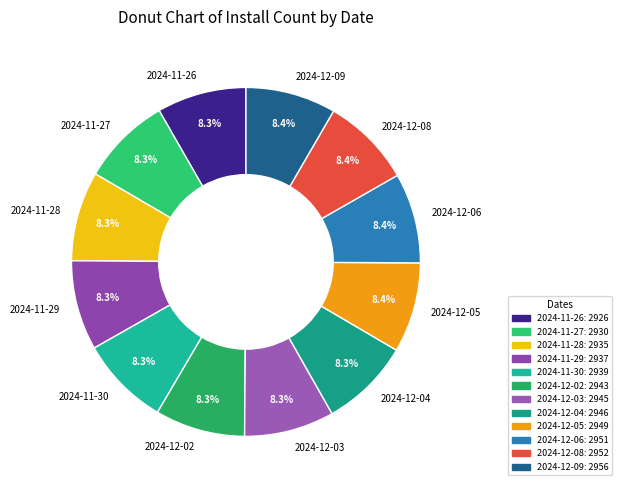

How many slices are in this pie chart?

12